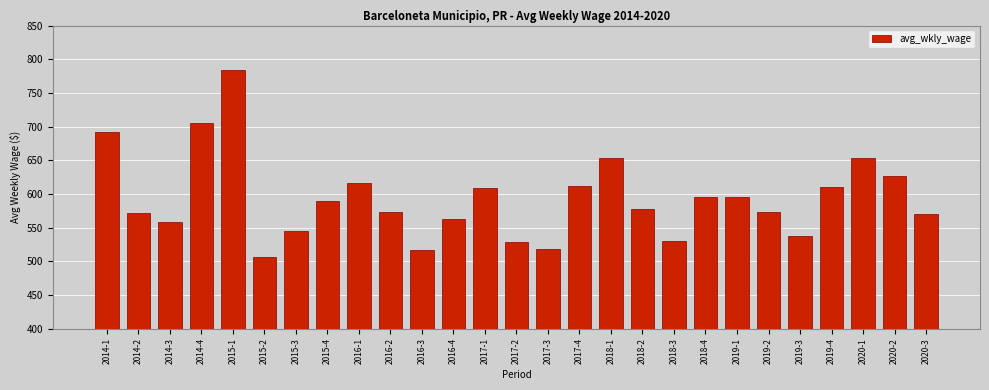

What value does the data have at 2015-4, to the nearest 50?

600